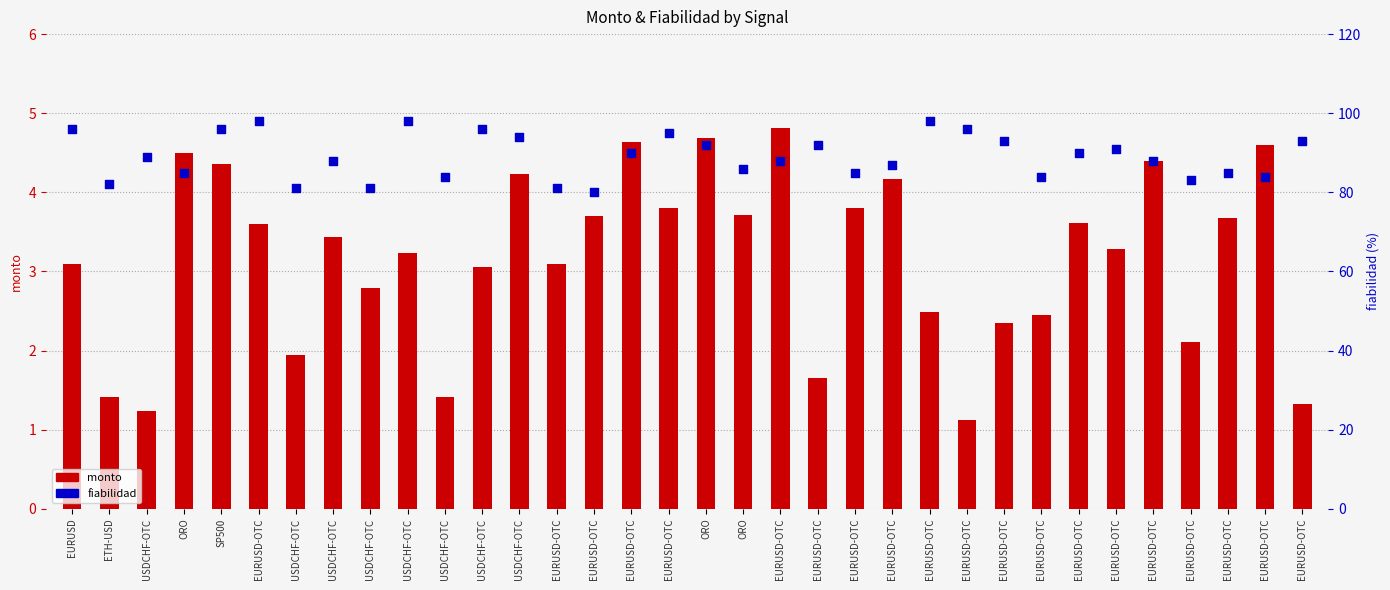

Which series reaches the minimum Y coordinate?

monto